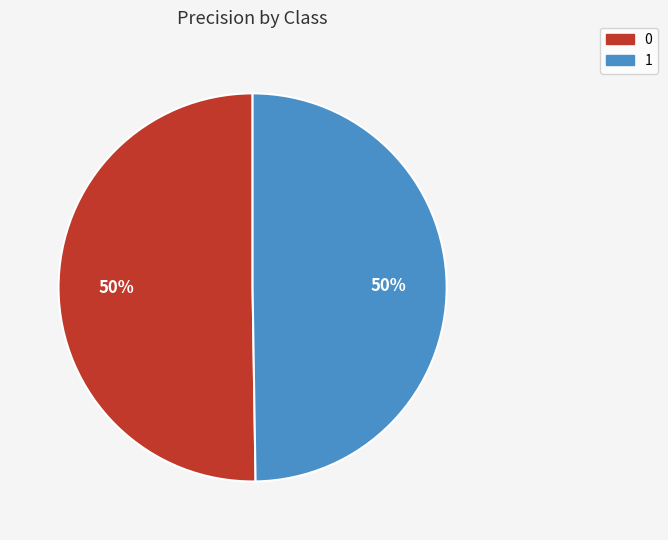

Is the sum of 0 and 1 greater than half?

Yes